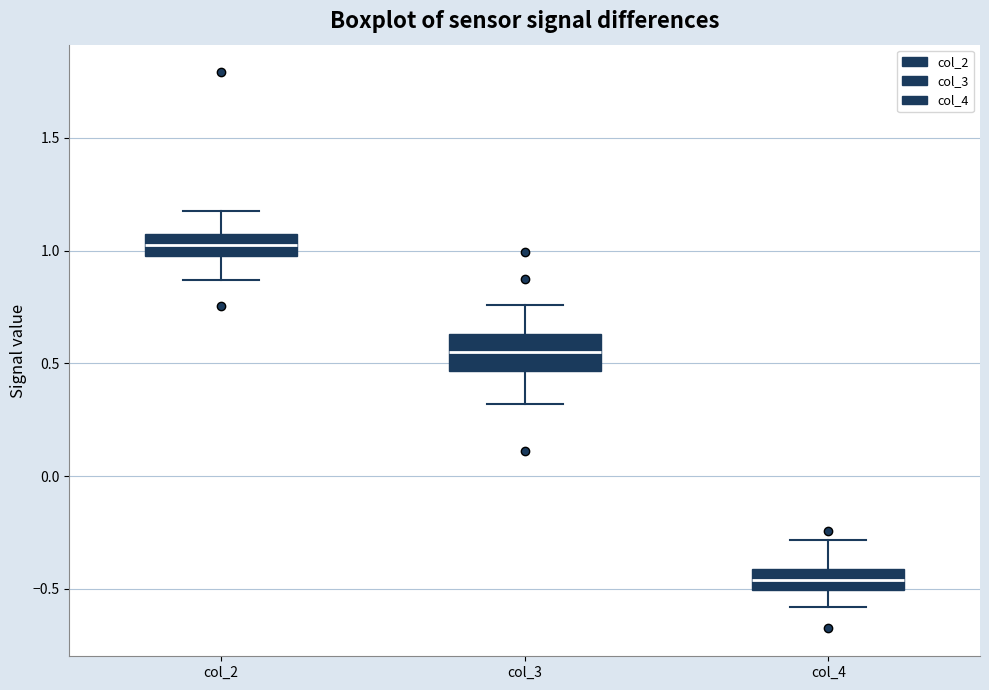

Reading left to right, transcribe this box plot: for each box, give where its median line is, the range the box spans, and where its two whiskers end, as read against the y-axis. The values are not printed on the chart, so give them approximately, as read against the axis.

col_2: median 1.05 (inside the box), box 0.95 to 1.05, whiskers 0.85 to 1.20
col_3: median 0.55, box 0.45 to 0.65, whiskers 0.30 to 0.75
col_4: median -0.45, box -0.50 to -0.40, whiskers -0.60 to -0.30